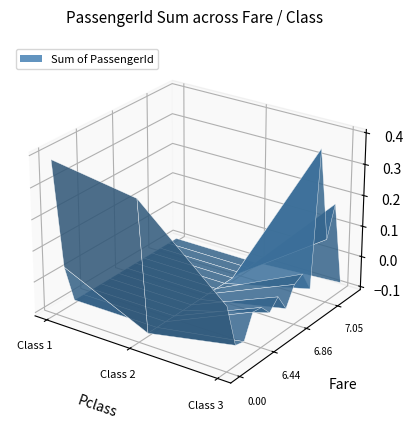

Reading left to right, transcribe all the data shown in this chart.

Class 1: 0=3344	4.0125=873	5=0	6.2375=0	6.4375=0	6.45=0	6.4958=0	6.75=0	6.8583=0	6.95=0	6.975=0	7.0458=0	7.05=0	7.0542=0	7.125=0
Class 2: 0=3049	4.0125=0	5=0	6.2375=0	6.4375=0	6.45=0	6.4958=0	6.75=0	6.8583=0	6.95=0	6.975=0	7.0458=0	7.05=0	7.0542=0	7.125=0
Class 3: 0=1353	4.0125=379	5=327	6.2375=844	6.4375=819	6.45=575	6.4958=799	6.75=412	6.8583=826	6.95=935	6.975=478	7.0458=3455	7.05=1354	7.0542=2031	7.125=128